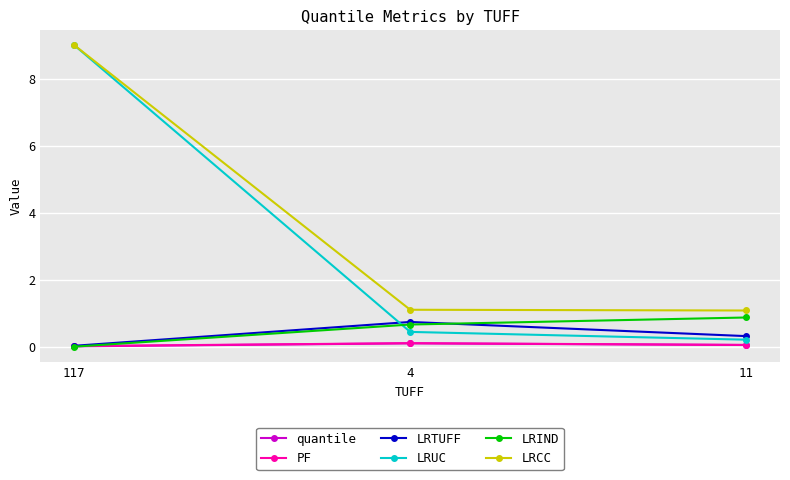

What is the approximate value of LRUC at 4?

0.4